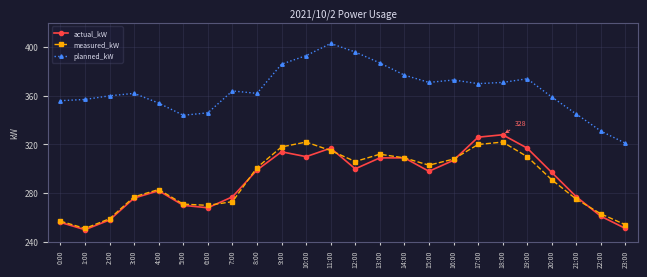

What position from the right is 13:00?

11